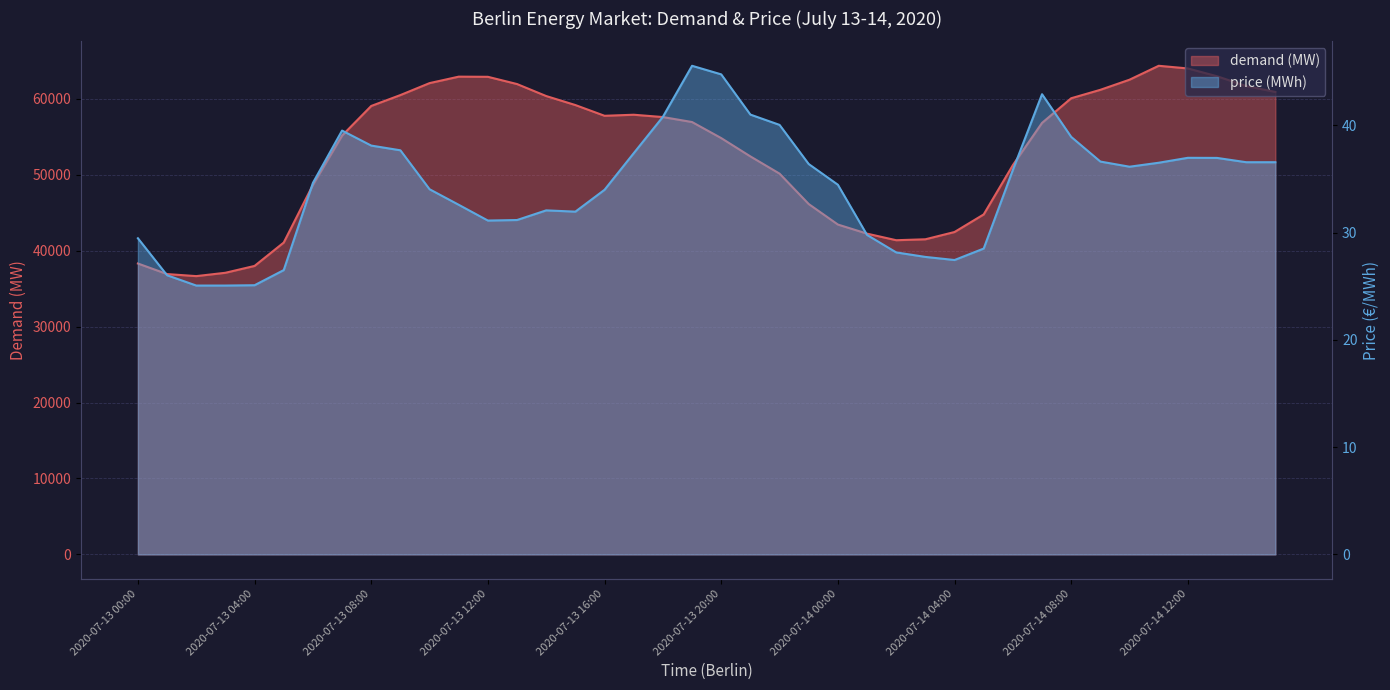

Reading left to right, extract all data points from this chart.

demand (MW): 38306.2	36916.8	36646.2	37085.8	37987.5	41066.0	48658.5	55147.5	59050.2	60484.5	62059.0	62909.2	62889.2	61934.0	60354.5	59169.0	57756.2	57895.2	57590.2	56933.8	54818.2	52408.5	50140.0	46135.8	43437.8	42238.8	41372.8	41496.0	42453.8	44768.8	51262.2	56820.0	60066.2	61176.8	62508.8	64340.0	63990.0	62963.2	61670.2	60898.2
price (MWh): 29.5	26.0	25.1	25.1	25.1	26.5	34.6	39.5	38.1	37.7	34.0	32.6	31.1	31.2	32.1	32.0	34.0	37.4	40.8	45.6	44.8	41.0	40.0	36.4	34.5	29.8	28.2	27.7	27.4	28.5	35.9	42.9	38.9	36.6	36.1	36.5	37.0	37.0	36.6	36.6